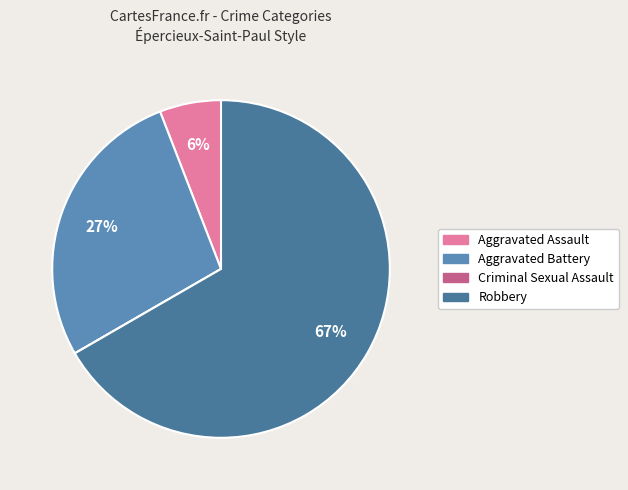

Combined, what portion of the pie is Robbery and Aggravated Battery?

94.1%